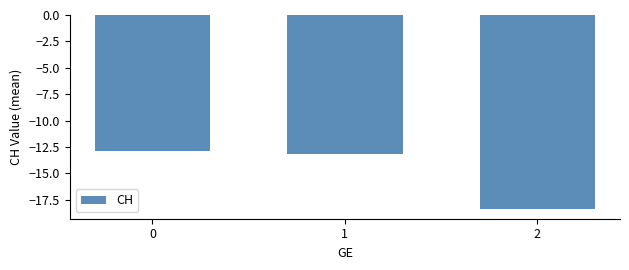

Which category has the lowest value across all series?

2